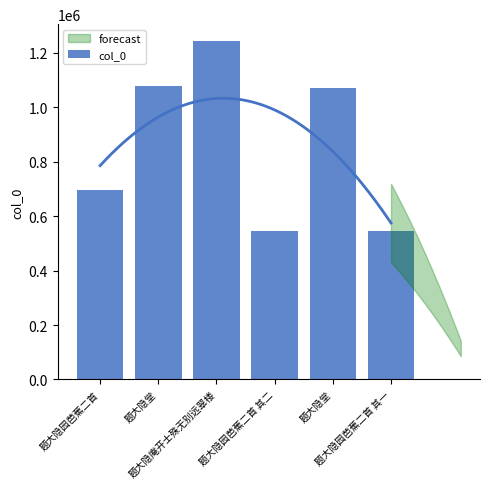

What is the smallest value displayed?

546220